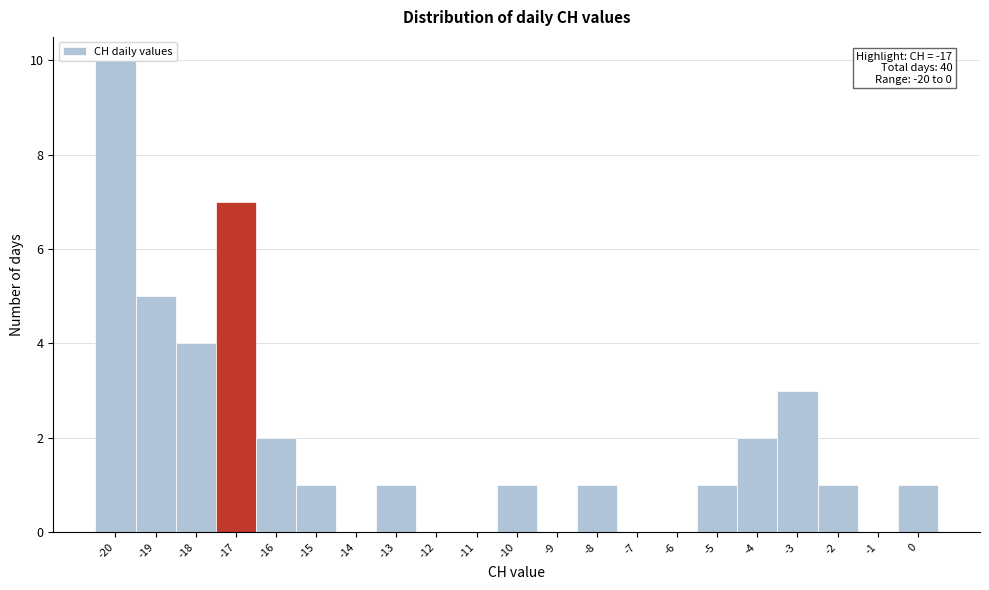

Over which range of the x-axis is the bar tallest?

-20.5 to -19.5